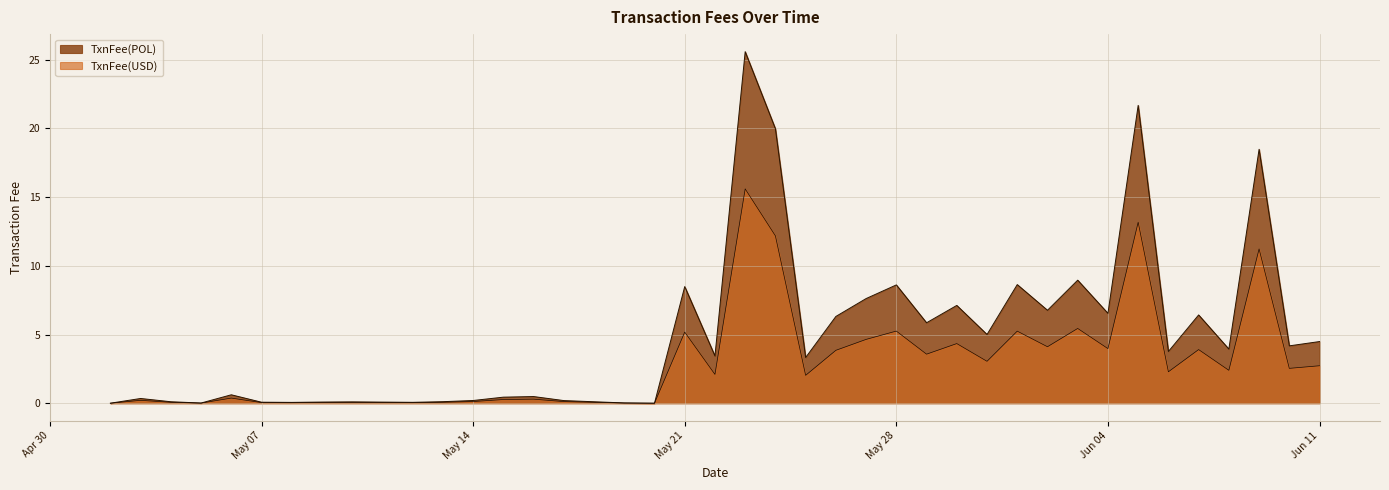

Where is TxnFee(POL) nearest to the value 12?

2024-06-03